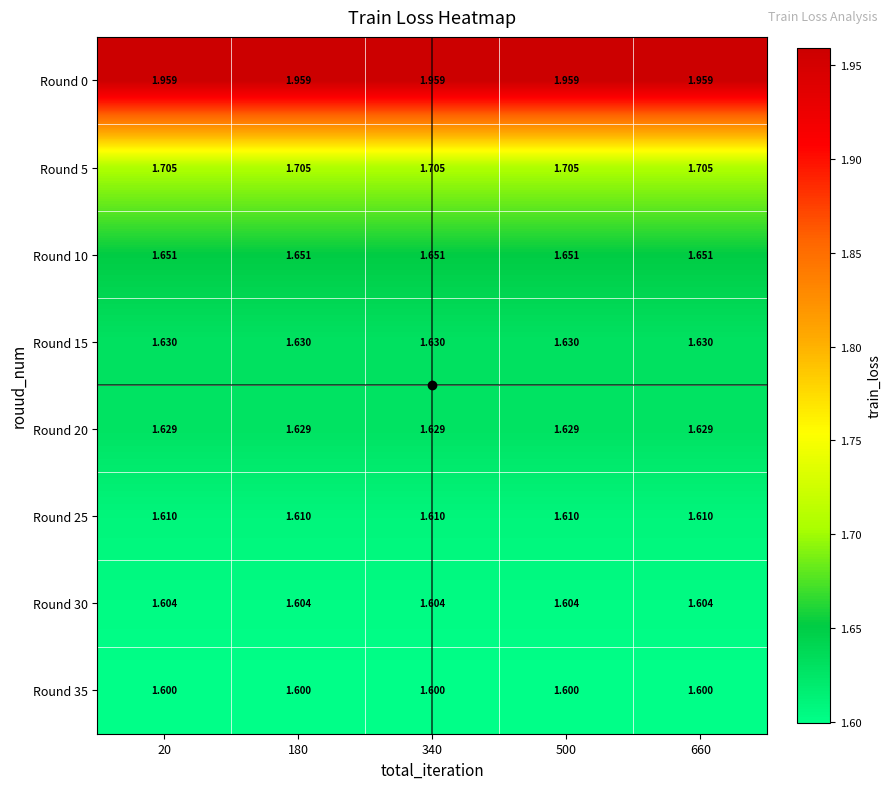

Is the value of Round 20 at 20 greater than the value of Round 10 at 660?

No